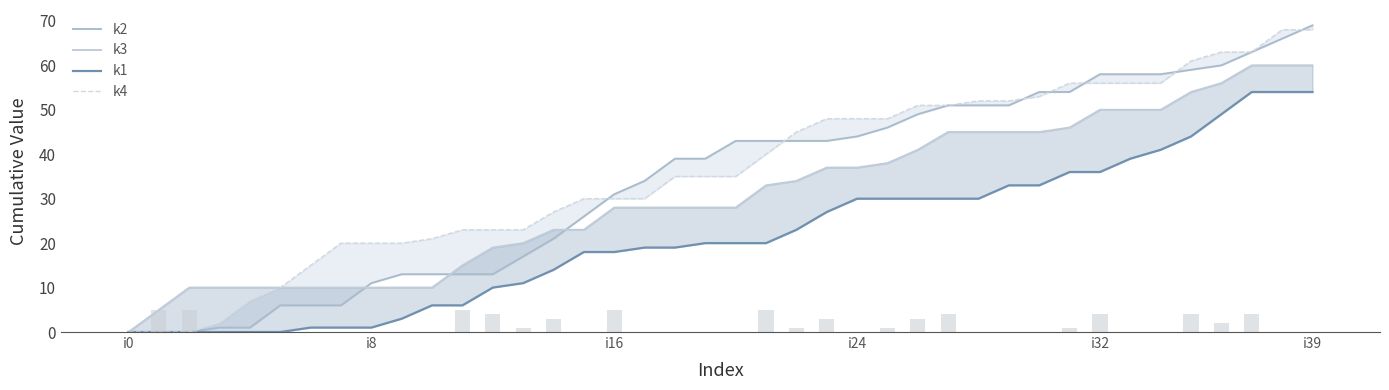

How many bars are there in each group?

4